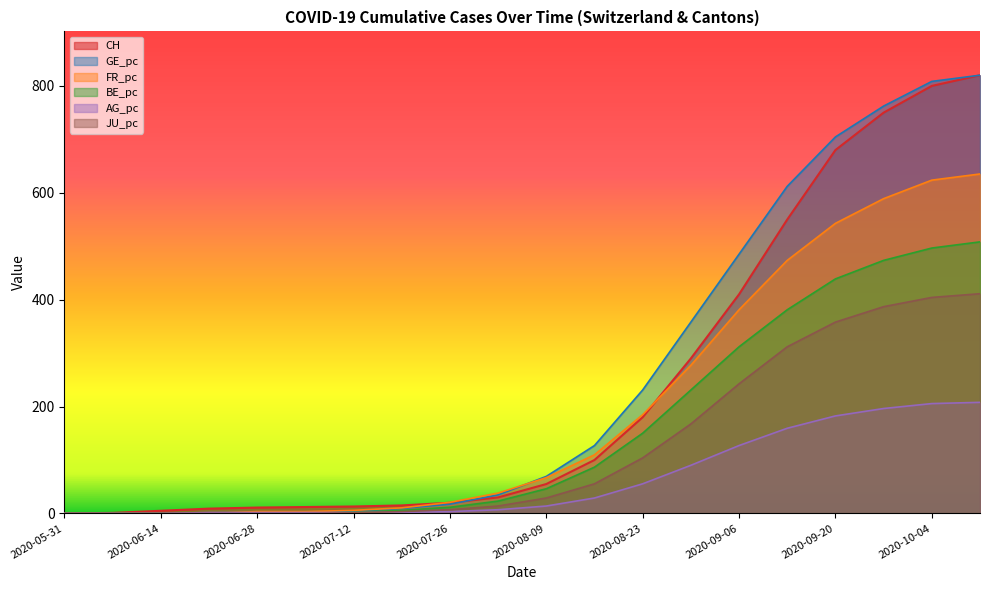

Reading left to right, list all the values displayed in this chart.

CH: 2020-05-31=0.0	2020-06-07=1.0	2020-06-14=5.0	2020-06-21=9.0	2020-06-28=11.0	2020-07-05=12.0	2020-07-12=13.0	2020-07-19=15.0	2020-07-26=20.0	2020-08-02=30.0	2020-08-09=55.0	2020-08-16=100.0	2020-08-23=180.0	2020-08-30=290.0	2020-09-06=410.0	2020-09-13=550.0	2020-09-20=680.0	2020-09-27=750.0	2020-10-04=800.0	2020-10-11=820.0
GE_pc: 2020-05-31=0.0	2020-06-07=0.0	2020-06-14=0.0	2020-06-21=0.0	2020-06-28=0.0	2020-07-05=0.0	2020-07-12=3.5	2020-07-19=9.2	2020-07-26=17.3	2020-08-02=34.6	2020-08-09=69.3	2020-08-16=127.0	2020-08-23=231.0	2020-08-30=358.0	2020-09-06=485.1	2020-09-13=612.1	2020-09-20=704.5	2020-09-27=762.3	2020-10-04=808.5	2020-10-11=820.0
FR_pc: 2020-05-31=0.0	2020-06-07=0.0	2020-06-14=0.0	2020-06-21=0.0	2020-06-28=3.5	2020-07-05=3.5	2020-07-12=5.8	2020-07-19=10.4	2020-07-26=20.8	2020-08-02=38.1	2020-08-09=67.0	2020-08-16=109.7	2020-08-23=184.8	2020-08-30=277.2	2020-09-06=381.1	2020-09-13=473.5	2020-09-20=542.8	2020-09-27=589.0	2020-10-04=623.7	2020-10-11=635.2
BE_pc: 2020-05-31=0.0	2020-06-07=0.0	2020-06-14=0.0	2020-06-21=0.0	2020-06-28=0.0	2020-07-05=0.0	2020-07-12=2.3	2020-07-19=5.8	2020-07-26=11.5	2020-08-02=23.1	2020-08-09=46.2	2020-08-16=86.6	2020-08-23=150.1	2020-08-30=231.0	2020-09-06=311.8	2020-09-13=381.1	2020-09-20=438.9	2020-09-27=473.5	2020-10-04=496.6	2020-10-11=508.2
AG_pc: 2020-05-31=0.0	2020-06-07=0.0	2020-06-14=0.0	2020-06-21=1.7	2020-06-28=1.7	2020-07-05=1.7	2020-07-12=1.7	2020-07-19=2.3	2020-07-26=3.5	2020-08-02=6.9	2020-08-09=13.9	2020-08-16=28.9	2020-08-23=55.4	2020-08-30=90.1	2020-09-06=127.0	2020-09-13=159.4	2020-09-20=182.5	2020-09-27=196.3	2020-10-04=205.6	2020-10-11=207.9
JU_pc: 2020-05-31=0.0	2020-06-07=0.0	2020-06-14=0.0	2020-06-21=0.0	2020-06-28=0.0	2020-07-05=0.0	2020-07-12=1.2	2020-07-19=3.5	2020-07-26=6.9	2020-08-02=13.9	2020-08-09=28.9	2020-08-16=55.4	2020-08-23=103.9	2020-08-30=167.5	2020-09-06=242.5	2020-09-13=311.8	2020-09-20=358.0	2020-09-27=386.9	2020-10-04=404.2	2020-10-11=411.2